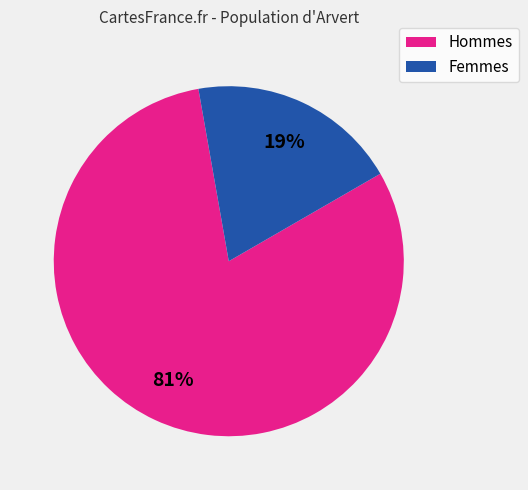

Is there a majority slice in this chart?

Yes